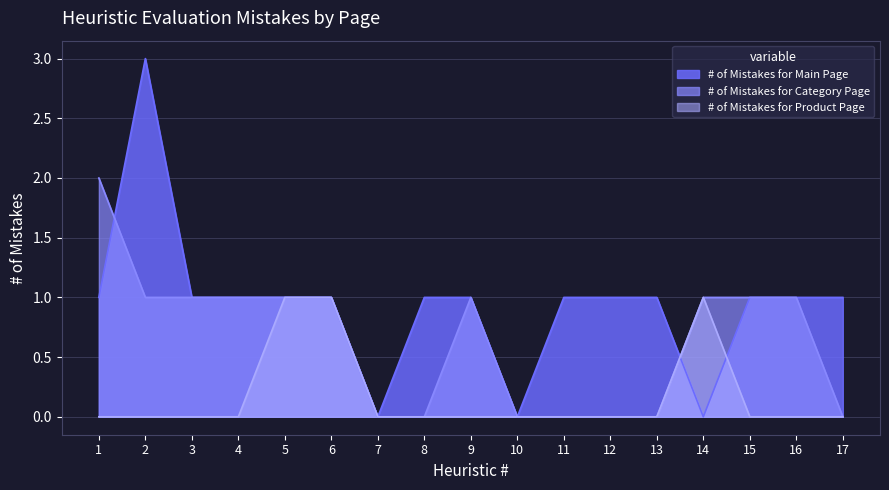

Does the chart display data point markers on the line(s)?

No